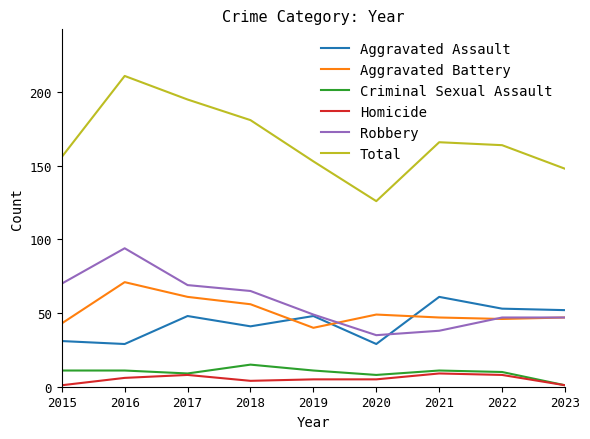

Which series has the largest range (max minus min)?

Total